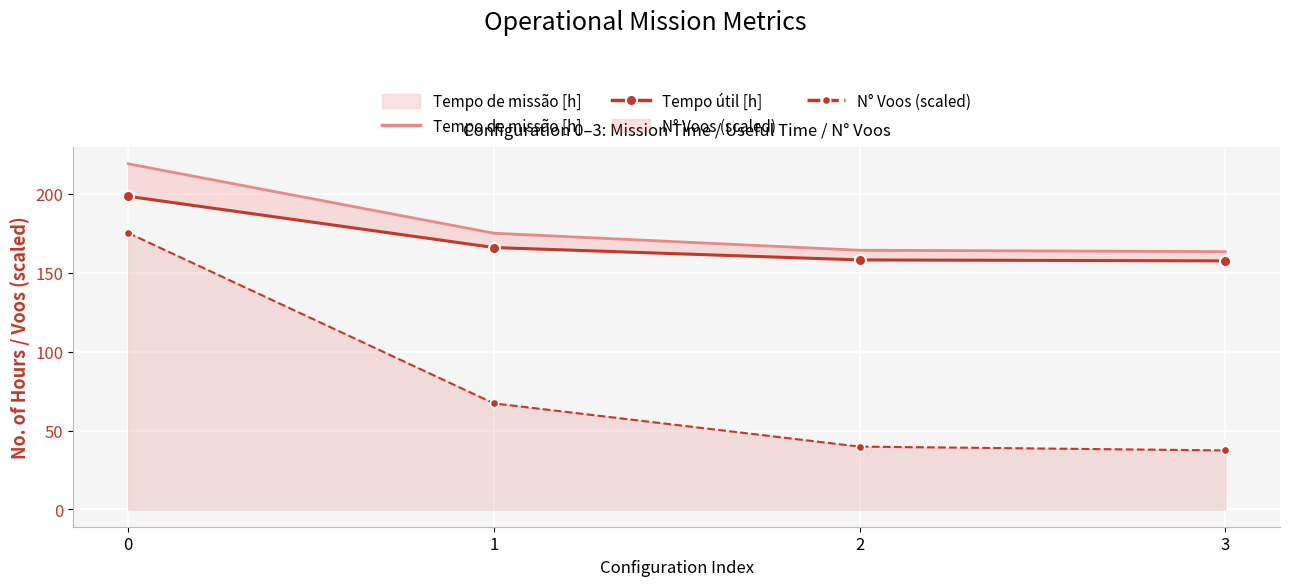

What is the smallest value displayed?

37.4